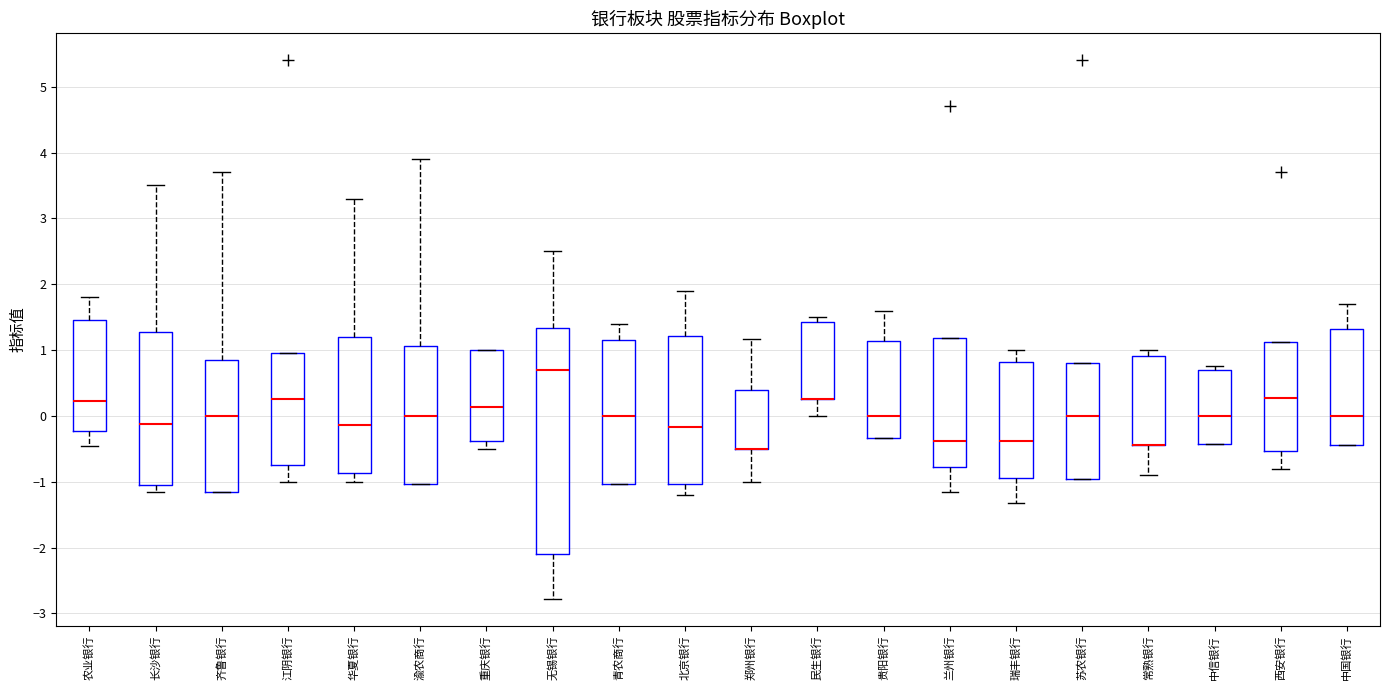

Which box is the tallest, from its lower edge to its upper edge?

无锡银行